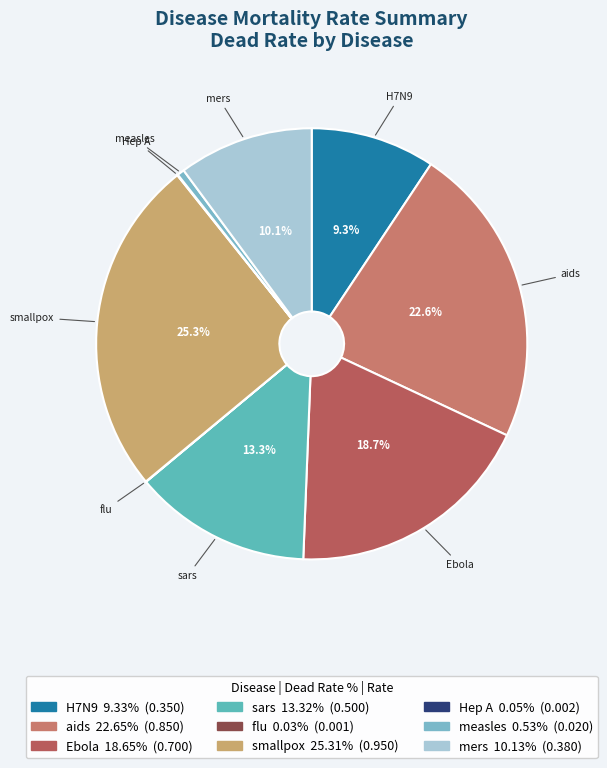

Is there any slice that represents more than half of the pie?

No